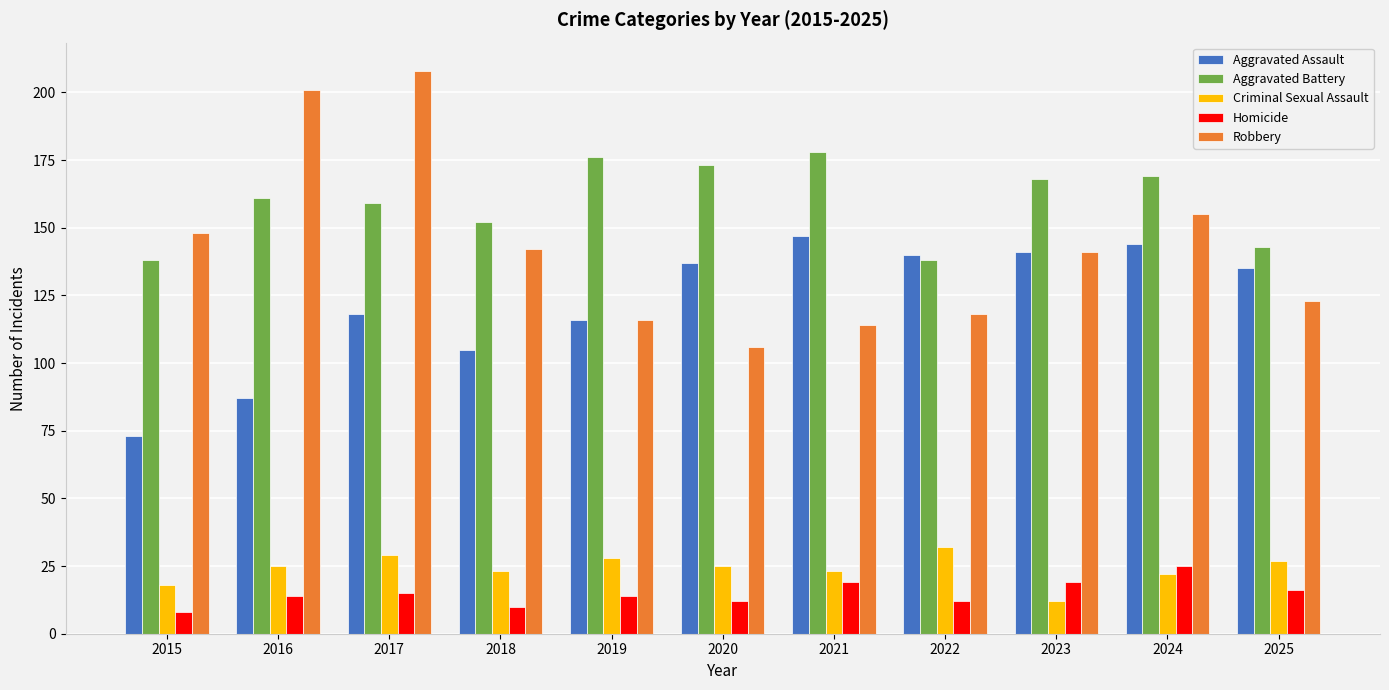

What is the average value of the Aggravated Assault series?

122